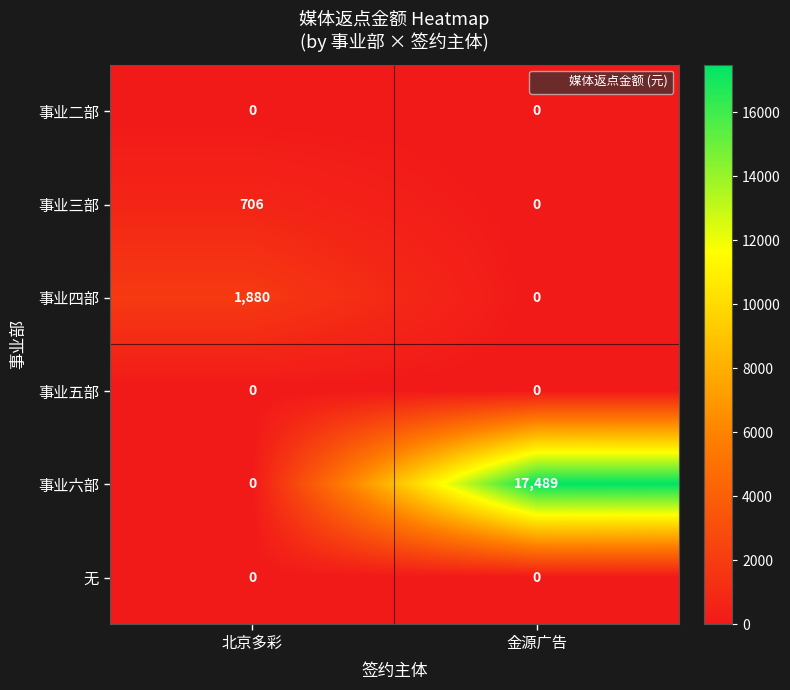

Is it true that 事业六部 equals -11306 at 北京多彩?

False